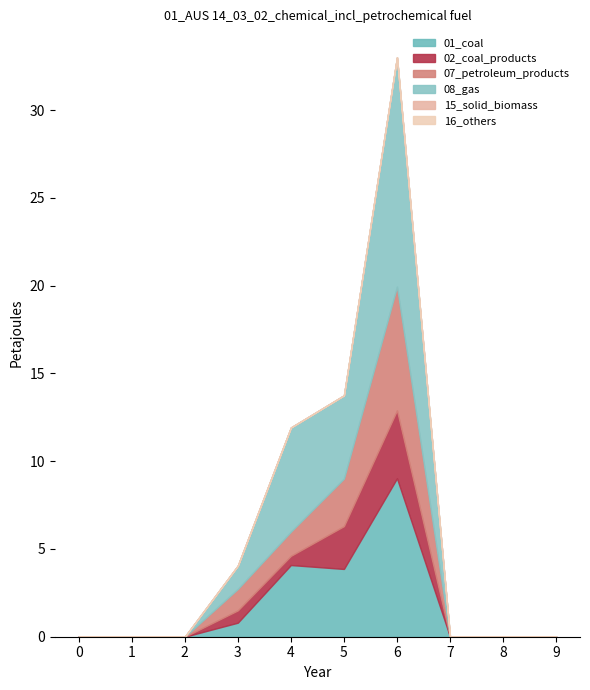

In 4, how many points are lower than both neighbors (excluding endpoints)?

1